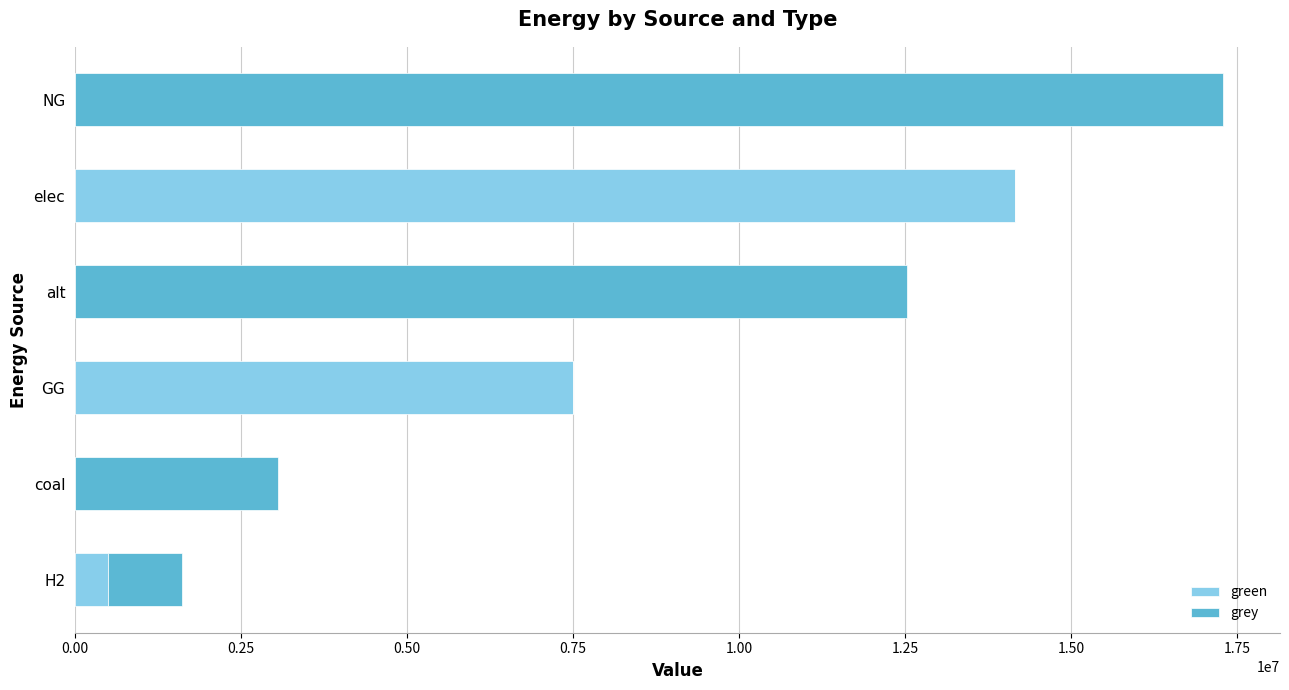

What is the maximum value for green?

14153846.1